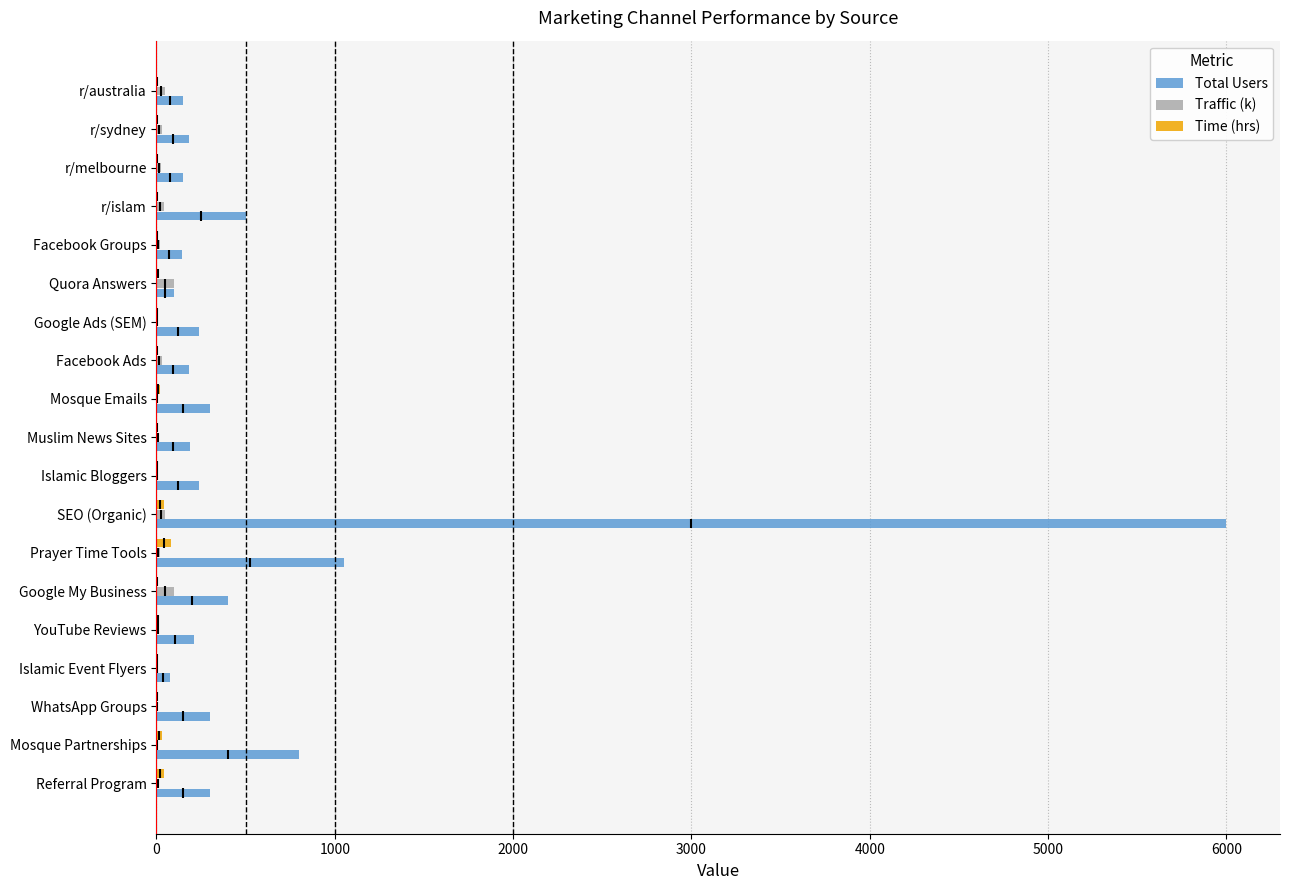

At which label is Total Users closest to 3037?

Prayer Time Tools